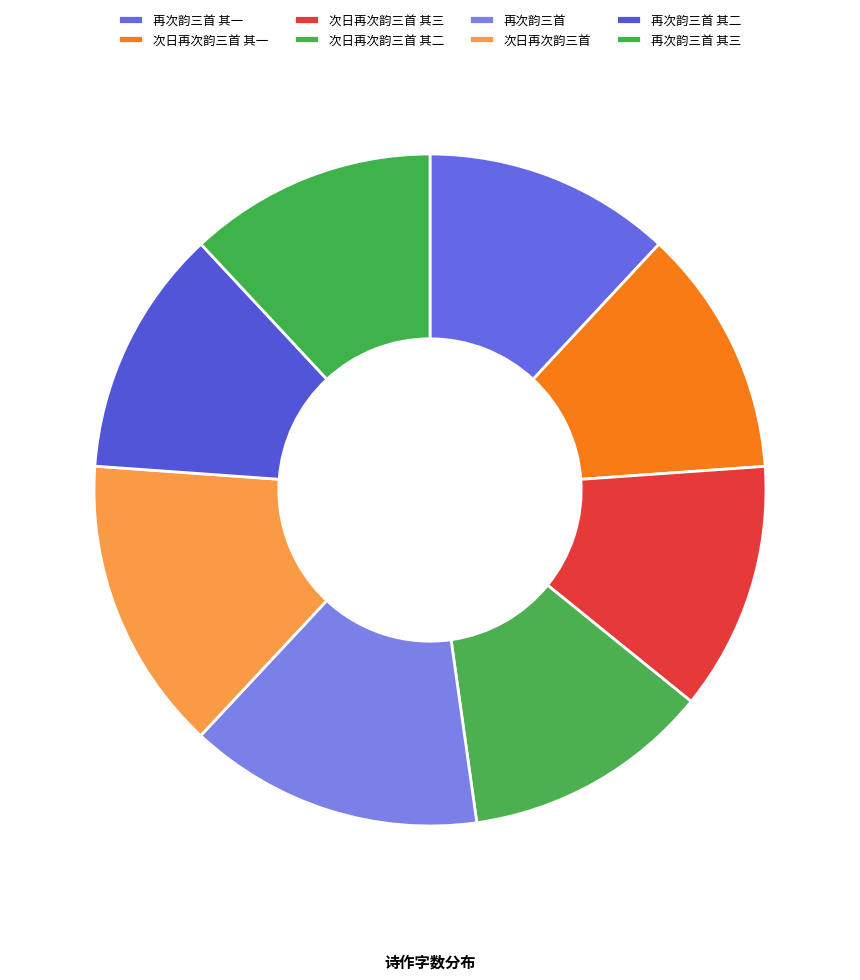

Count the number of slices in the pie.

8